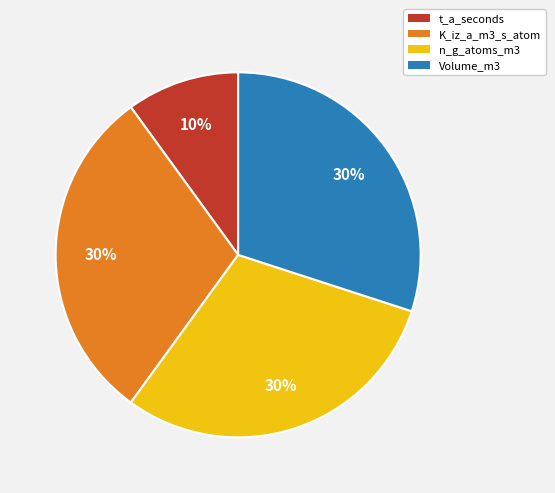

What is the ratio of the value at K_iz_a_m3_s_atom to the value at n_g_atoms_m3?

1.0